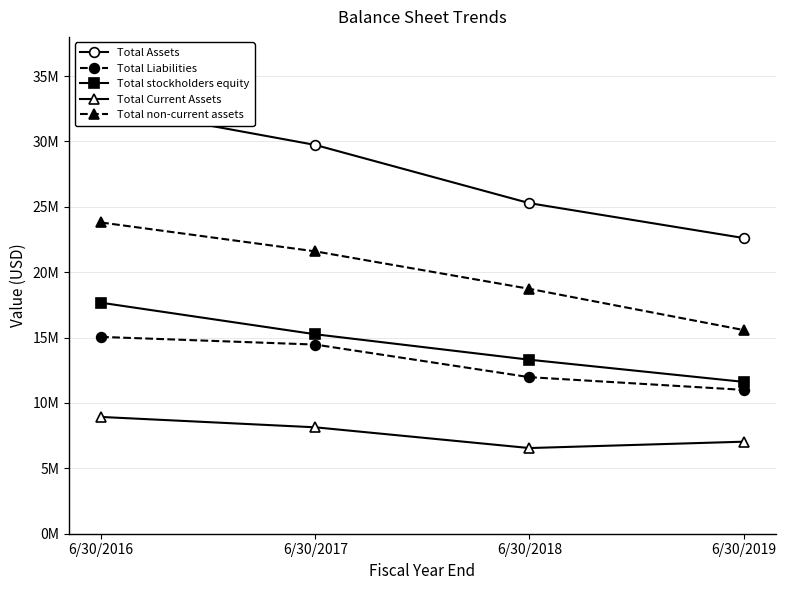

True or false: Total Current Assets has a value of 8138884 at 6/30/2017.

True